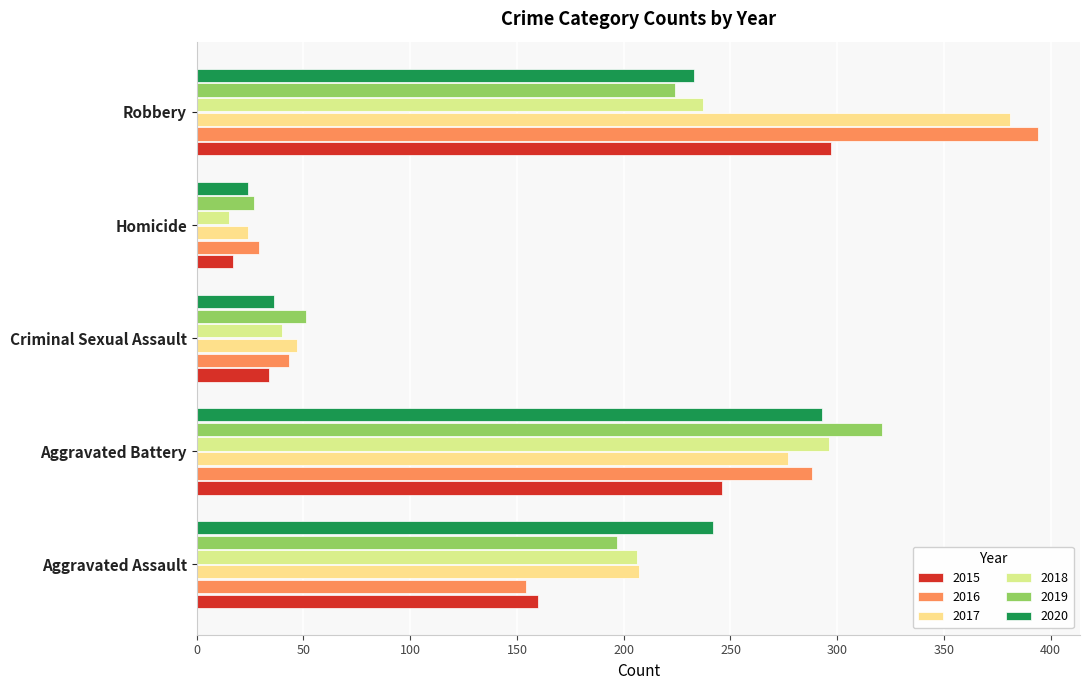

What is the difference between the 2018 values at Aggravated Battery and Homicide?

281